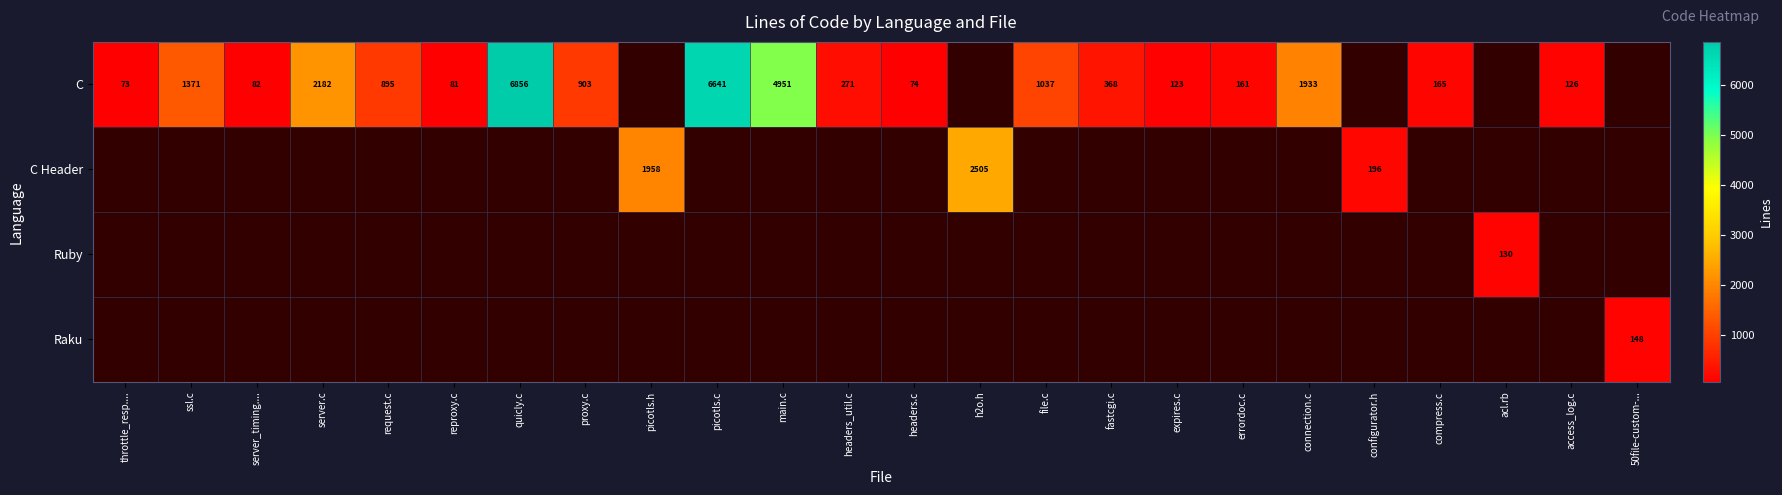

What is the difference between the C values at connection.c and headers_util.c?

1662